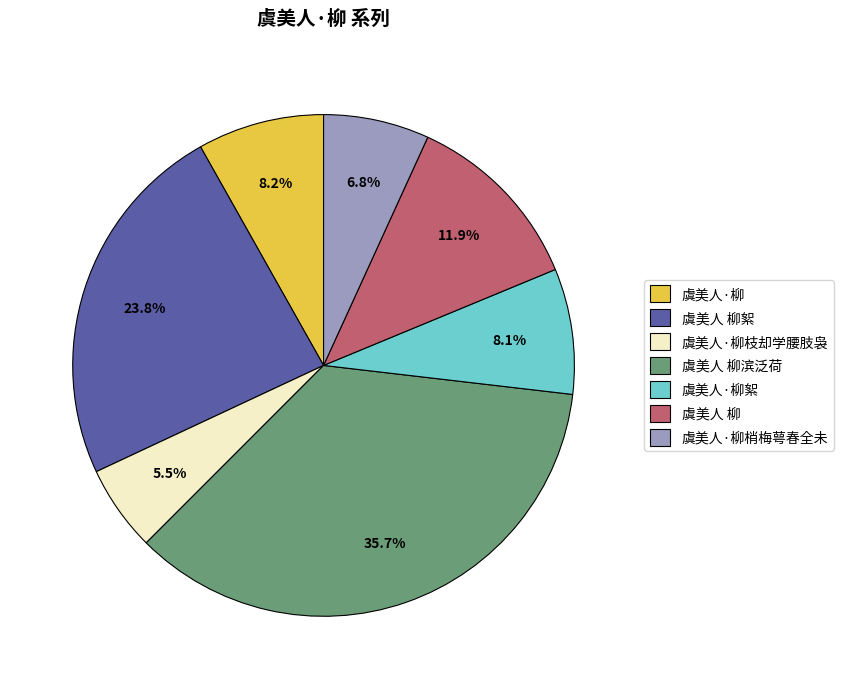

Does 虞美人·柳絮 account for over 50% of the chart?

No